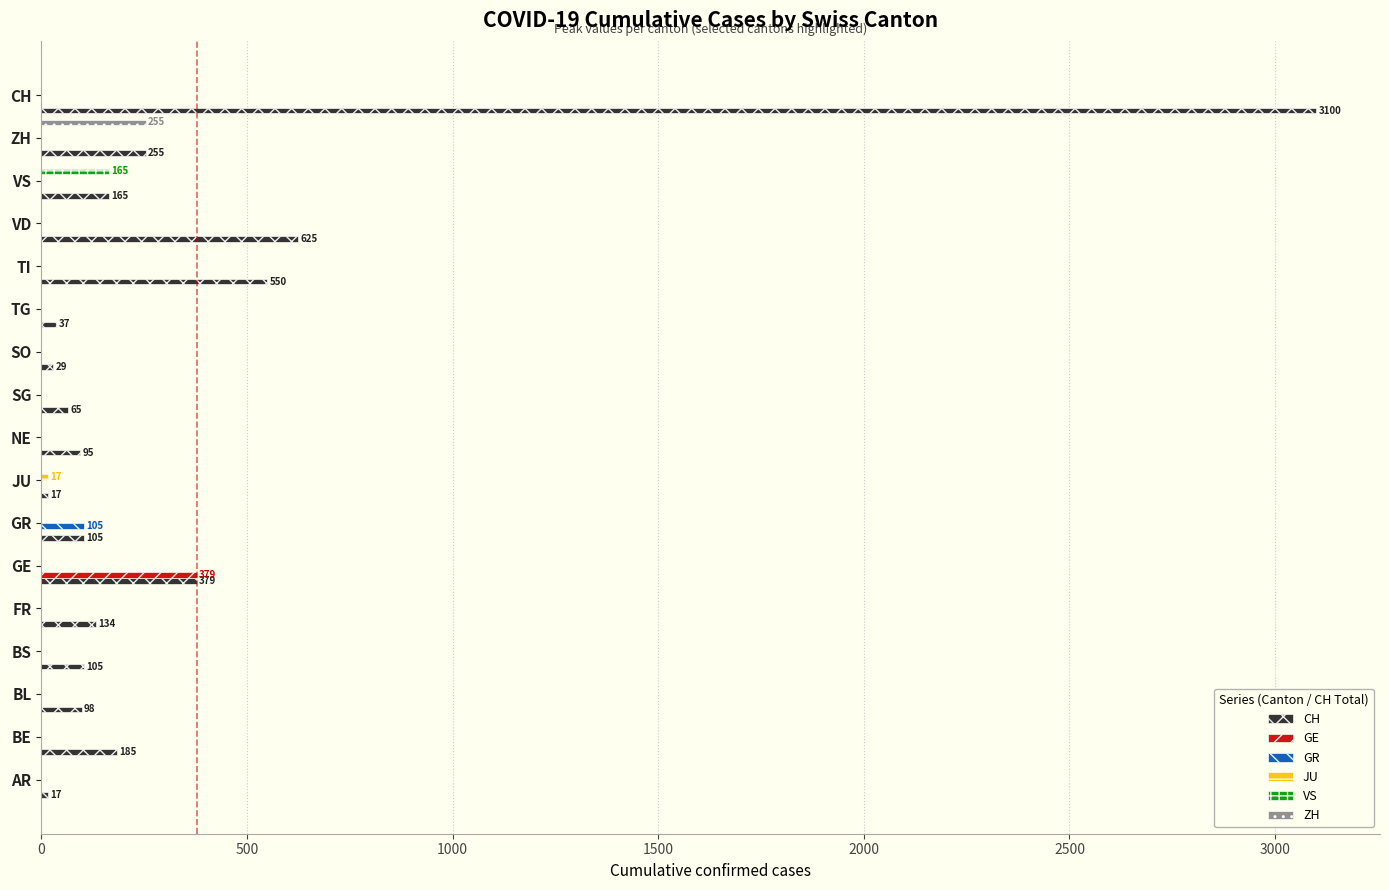

Which series changed the most between BS and CH?

CH